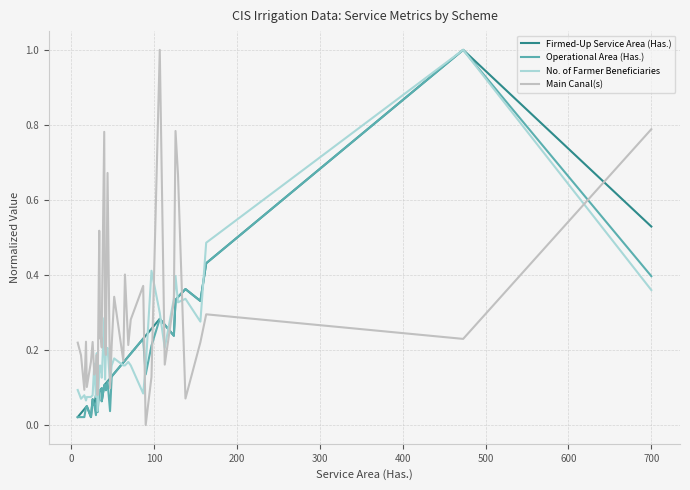

Reading left to right, what are all the values shown in this chart?

Firmed-Up Service Area (Has.): 0.0	0.0	0.0	0.0	0.1	0.0	0.1	0.1	0.1	0.1	0.1	0.1	0.1	0.1	0.1	0.1	0.1	0.1	0.1	0.1	0.1	0.1	0.1	0.2	0.2	0.2	0.2	0.2	0.2	0.3	0.3	0.3	0.2	0.3	0.3	0.4	0.3	0.4	1.0	0.5
Operational Area (Has.): 0.0	0.0	0.0	0.0	0.1	0.0	0.1	0.1	0.0	0.1	0.0	0.1	0.1	0.1	0.1	0.1	0.1	0.1	0.1	0.1	0.0	0.1	0.1	0.2	0.2	0.2	0.2	0.2	0.1	0.2	0.3	0.3	0.2	0.3	0.3	0.4	0.3	0.4	1.0	0.4
No. of Farmer Beneficiaries: 0.1	0.1	0.1	0.1	0.1	0.1	0.1	0.2	0.1	0.2	0.0	0.1	0.2	0.2	0.1	0.1	0.3	0.1	0.2	0.2	0.1	0.2	0.2	0.2	0.2	0.2	0.2	0.1	0.2	0.4	0.3	0.2	0.3	0.4	0.3	0.3	0.3	0.5	1.0	0.4
Main Canal(s): 0.2	0.2	0.1	0.2	0.1	0.2	0.2	0.1	0.2	0.2	0.1	0.5	0.2	0.3	0.2	0.3	0.8	0.2	0.2	0.7	0.1	0.2	0.3	0.2	0.4	0.2	0.3	0.4	0.0	0.1	1.0	0.2	0.3	0.8	0.7	0.1	0.2	0.3	0.2	0.8